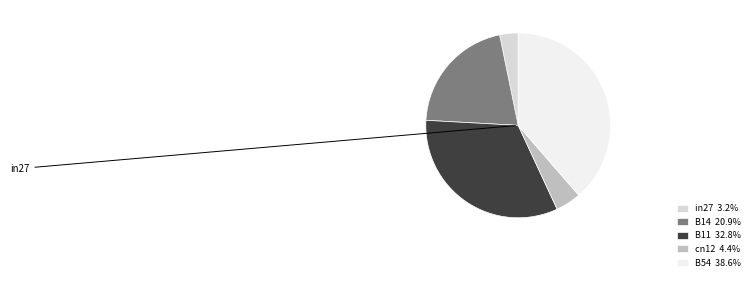

What is the smallest slice in the pie chart?

in27